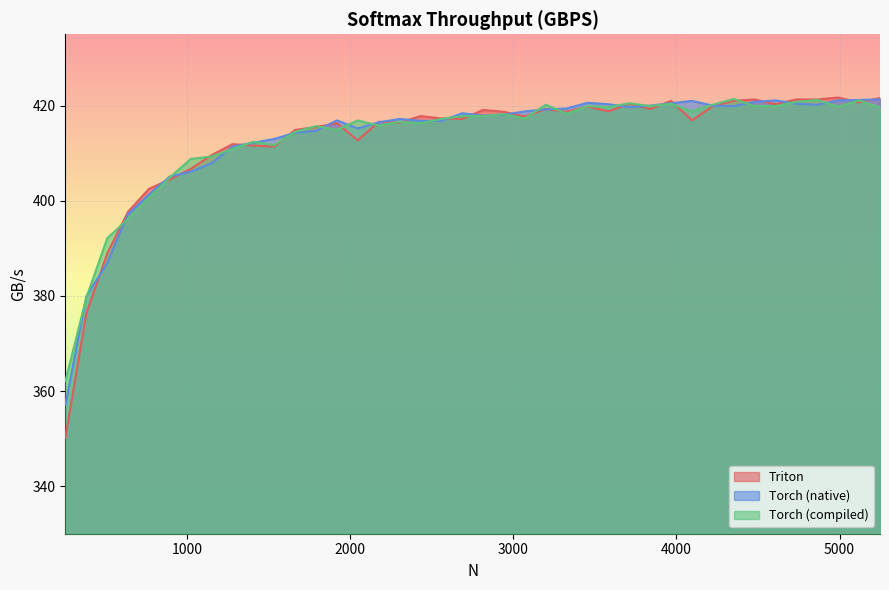

Between 1536 and 2688, which is larger?

2688